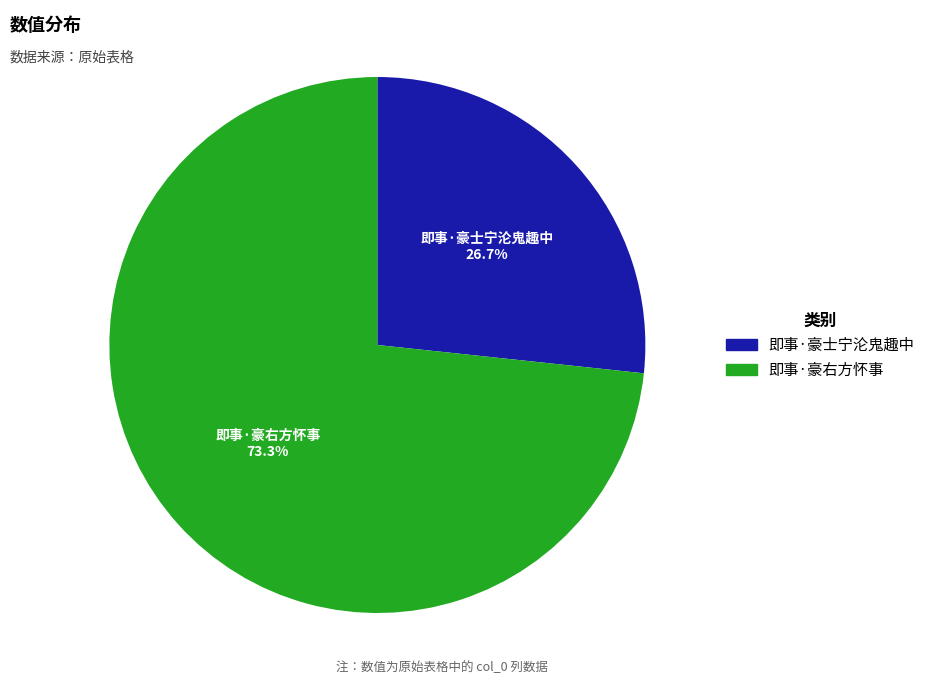

To the nearest percent, what is the average slice percentage?

50%